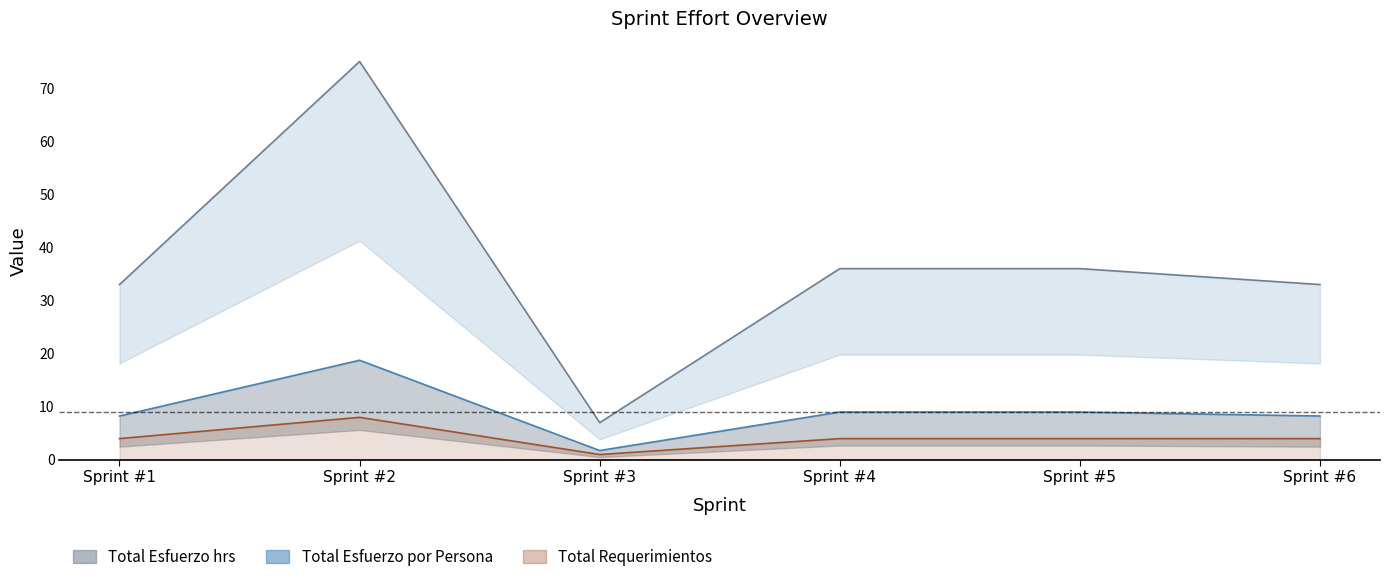

At which label does Total Esfuerzo hrs first exceed 36?

Sprint #2